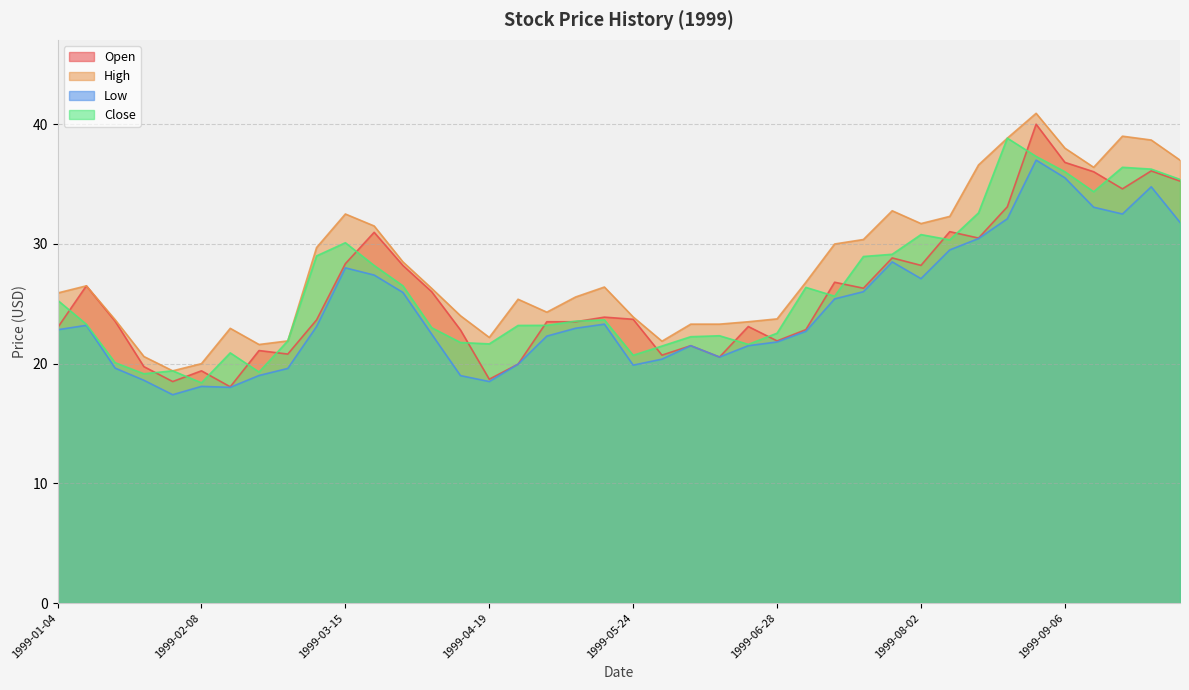

The value of Open at 1999-10-04 is 35.2. True or false?

True